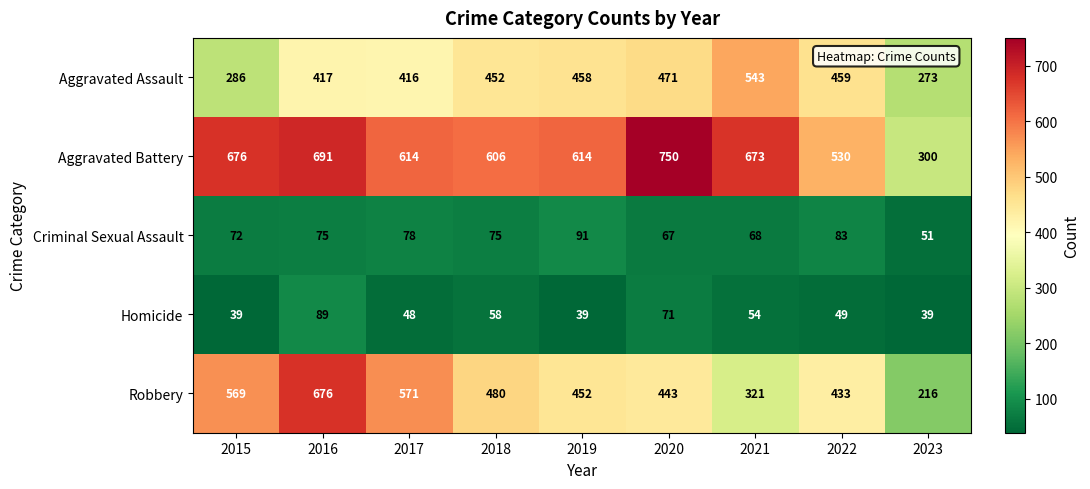

At which label is Criminal Sexual Assault closest to 71?

2015